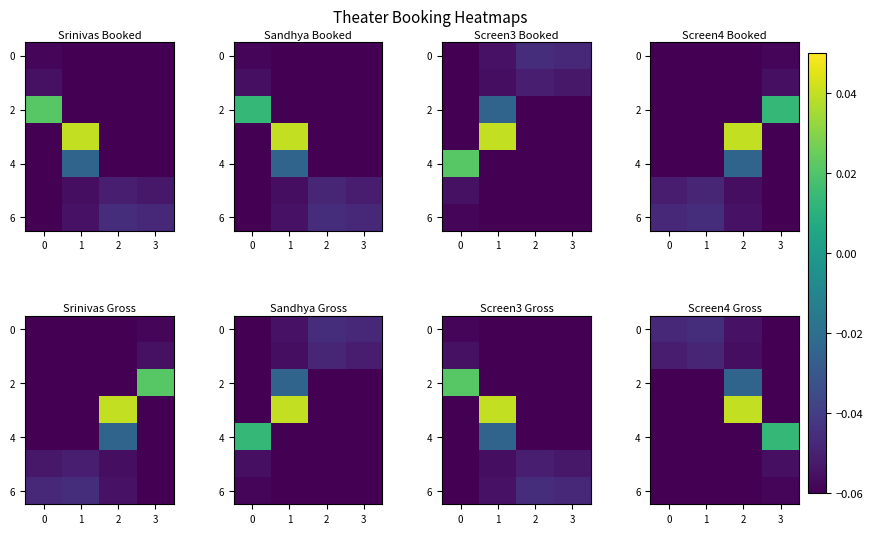

True or false: 0 has a value of -0.0 at 3.

False